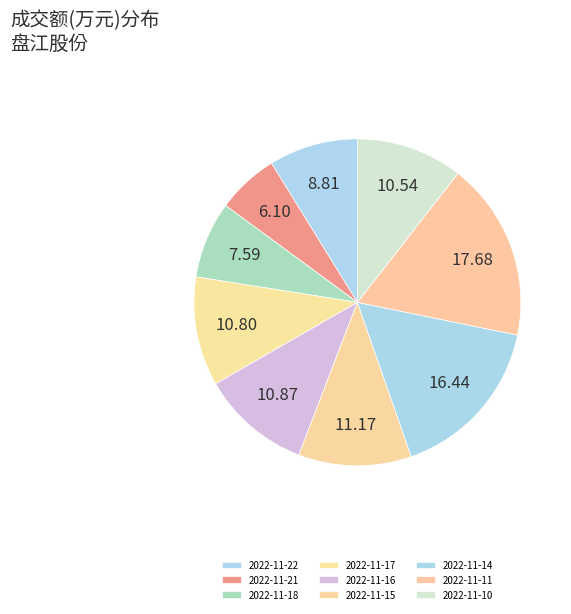

True or false: 2022-11-10 accounts for 11% of the total.

True